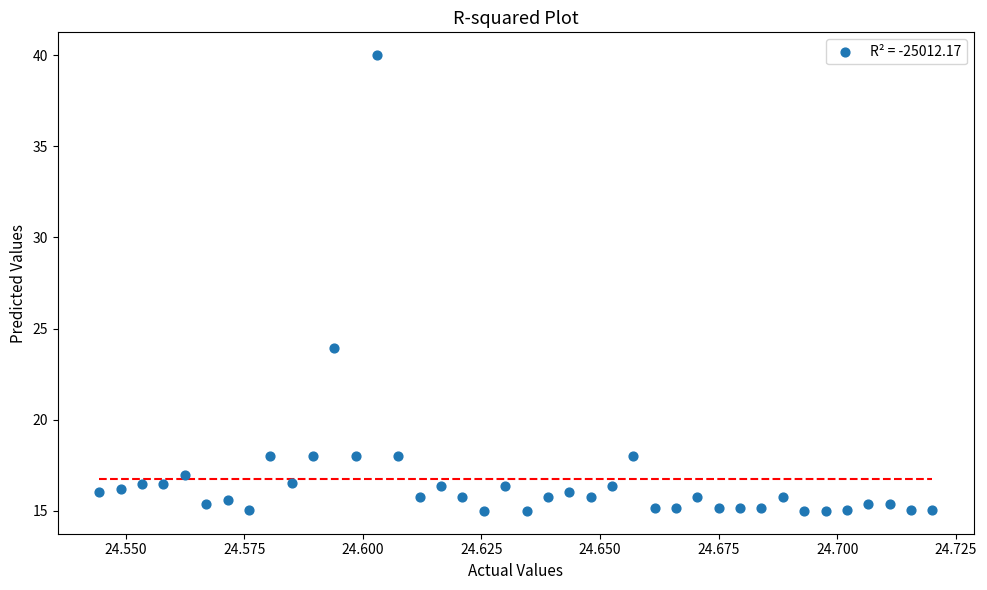

What Y value in the scatter plot is closest to 27?

24.0